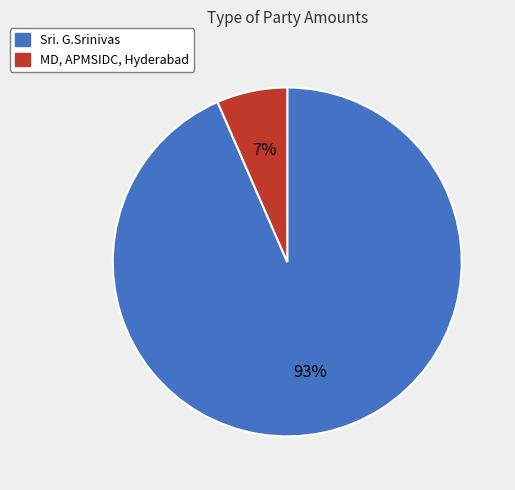

To the nearest percent, what is the combined percentage of Sri. G.Srinivas and MD, APMSIDC, Hyderabad?

100%